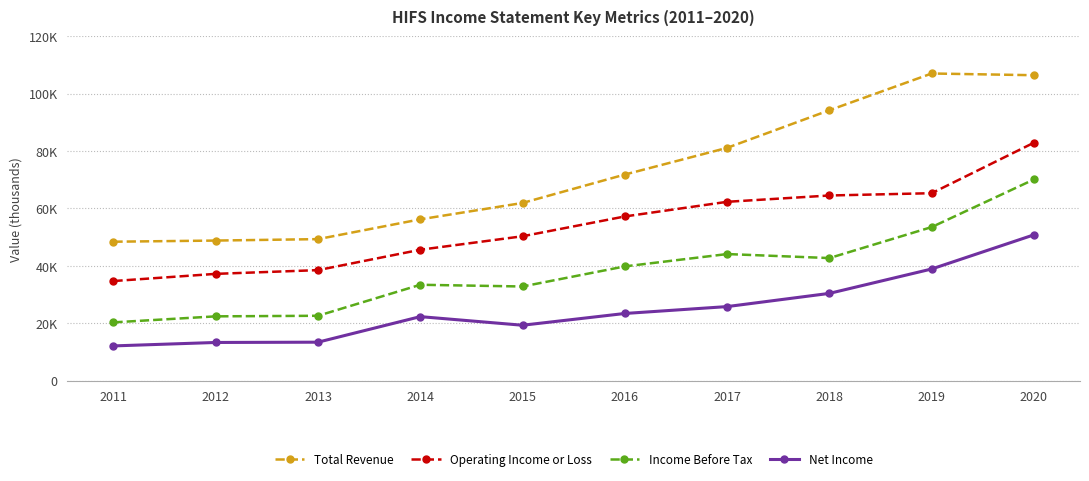

What are all the series names shown in the legend?

Total Revenue, Operating Income or Loss, Income Before Tax, Net Income